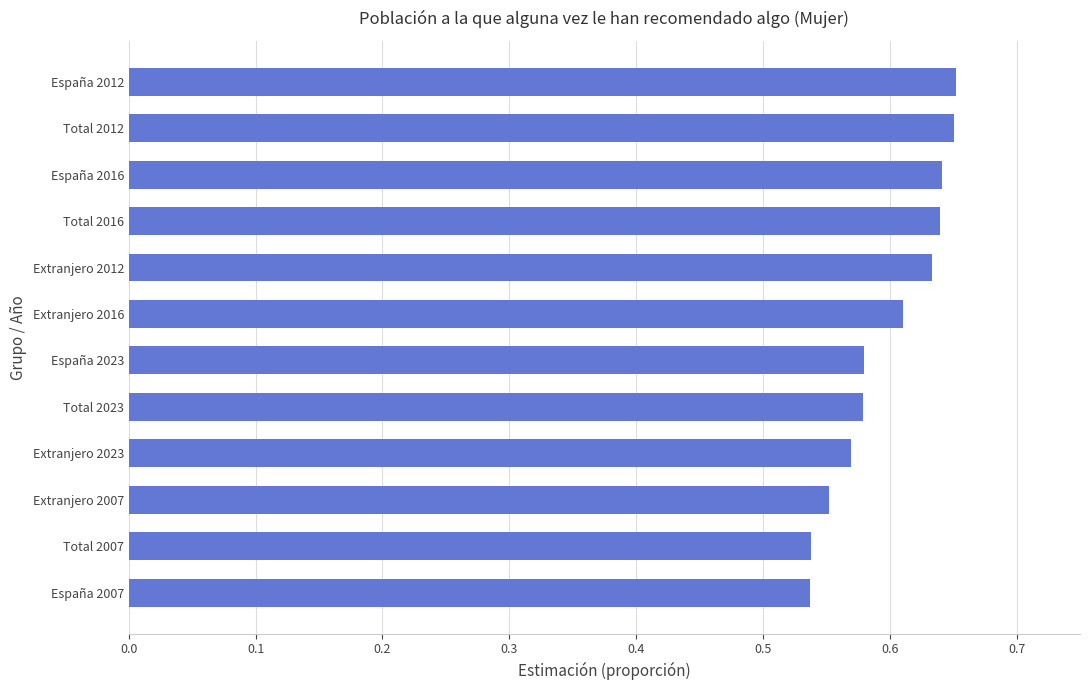

How many values are between 0 and 1?

12